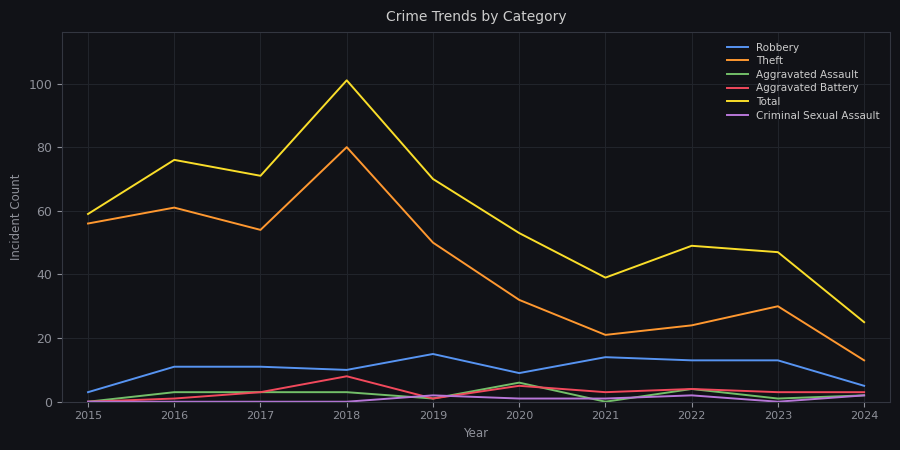

How many lines are shown in the chart?

6